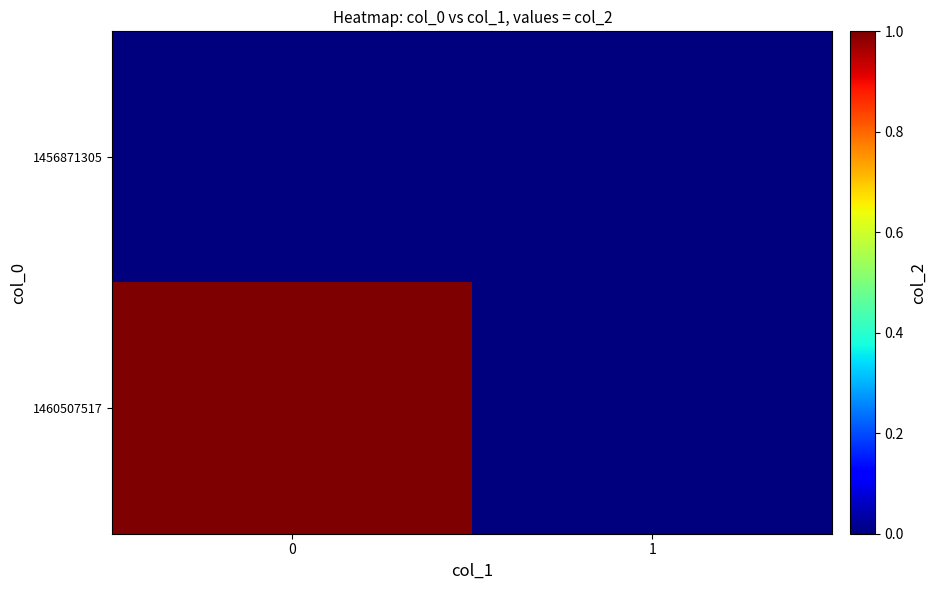

Which series has the largest total across all categories?

1460507517